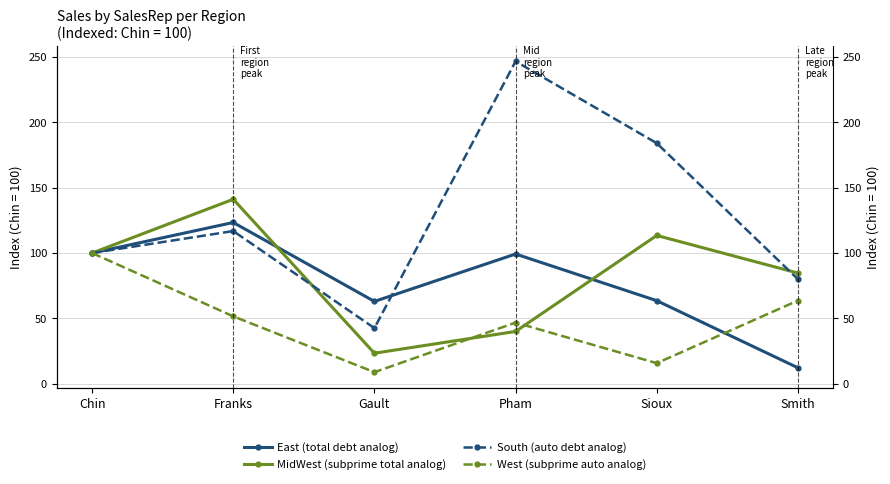

How many categories are shown in the chart?

6